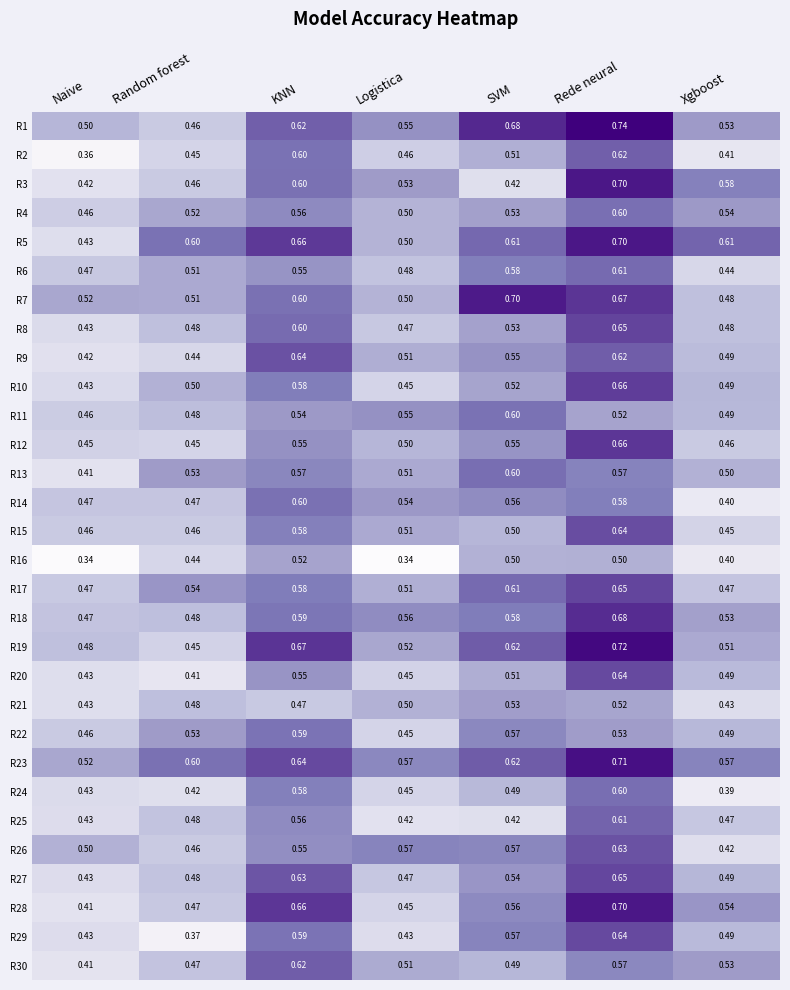

Where is R30 nearest to the value 0?

Naive